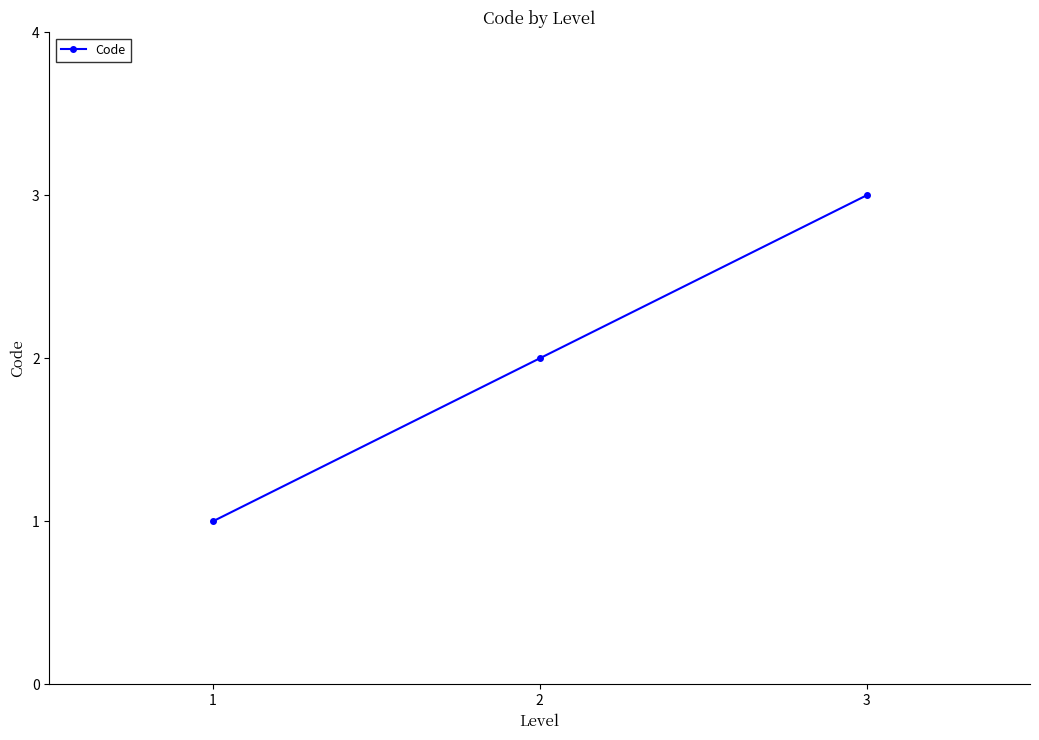

What is the sum of all values?

6